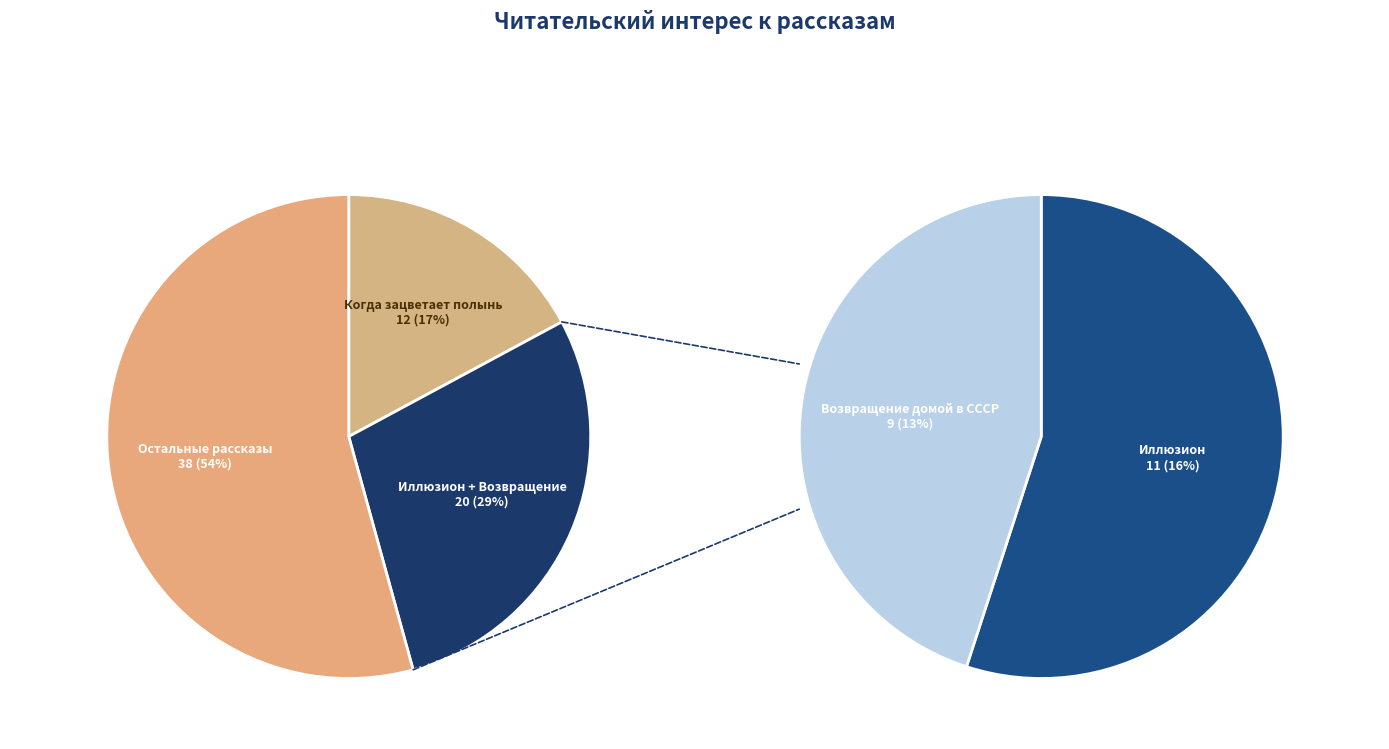

What is the change in value from Иллюзион to Когда зацветает полынь?

+1